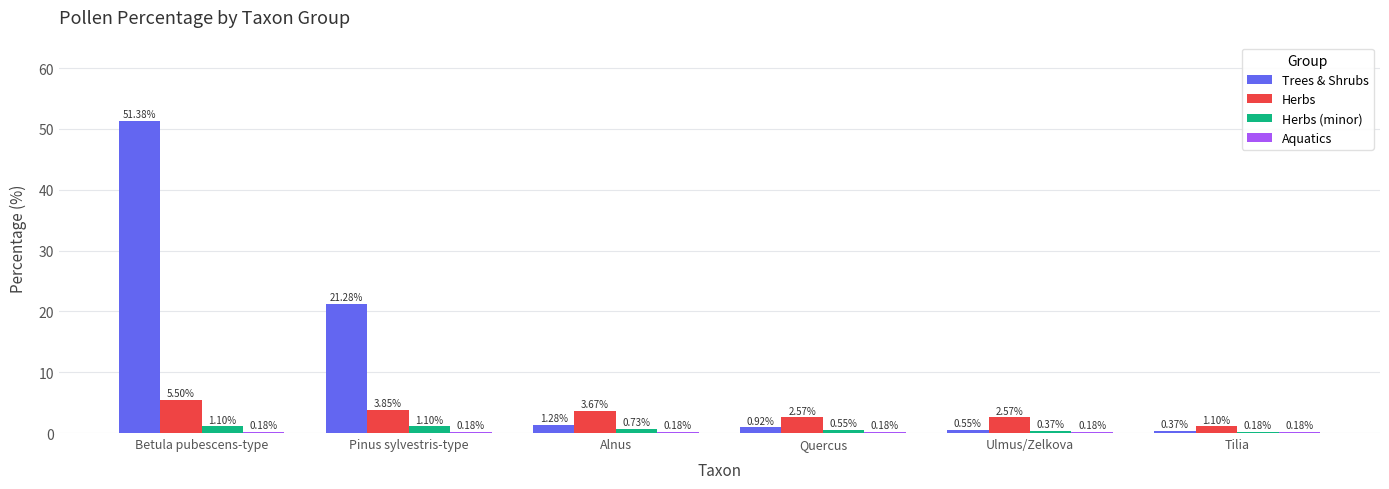

What is the sum of all Herbs values?

19.3